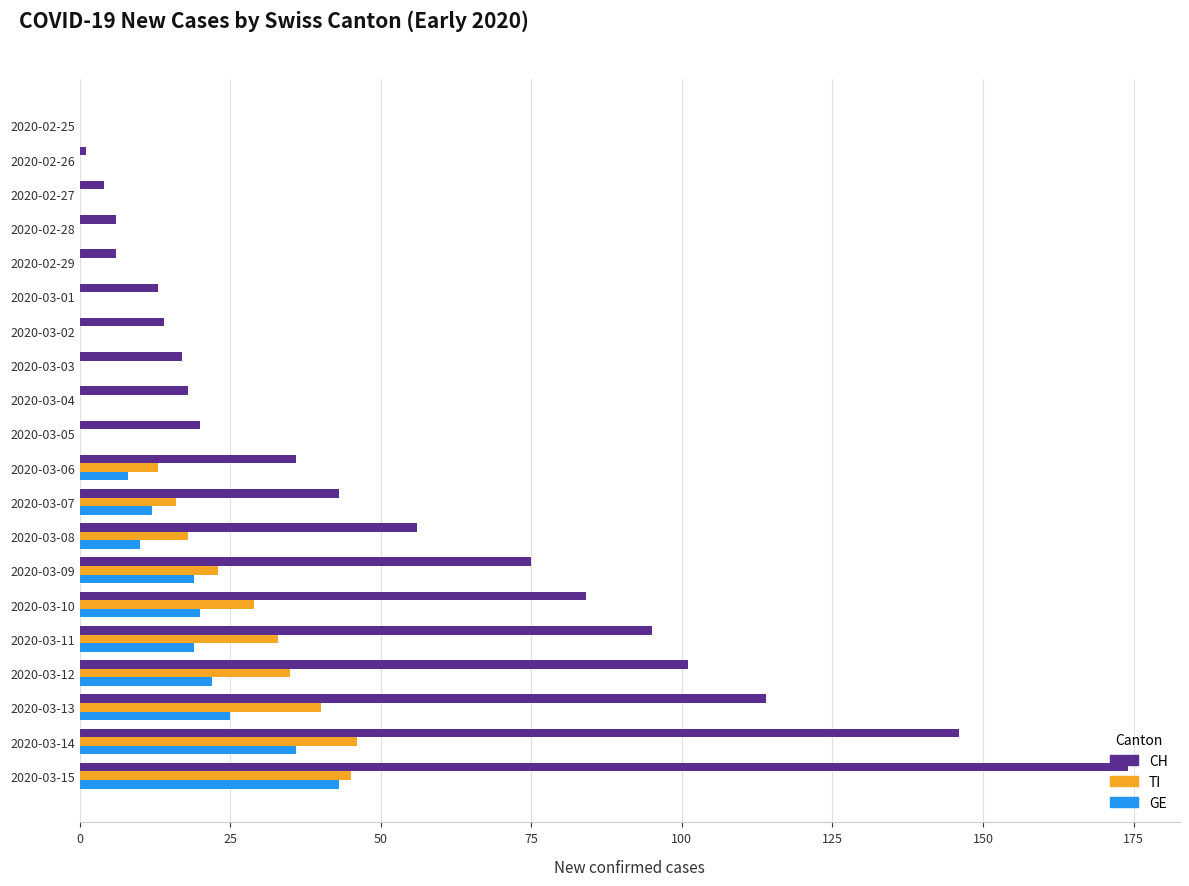

Which category has the highest value across all series?

2020-03-15